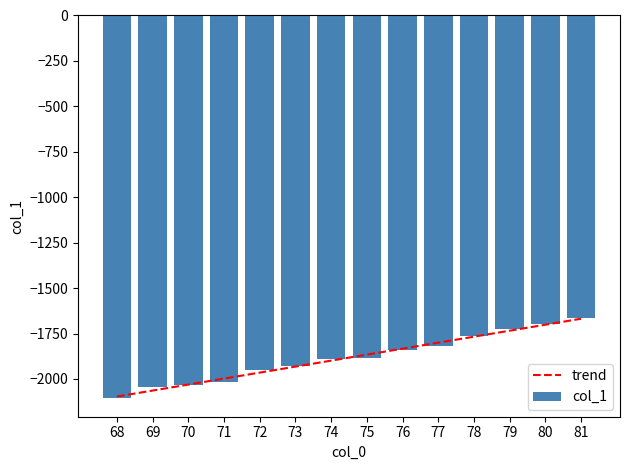

Between 68 and 72, which is larger?

72